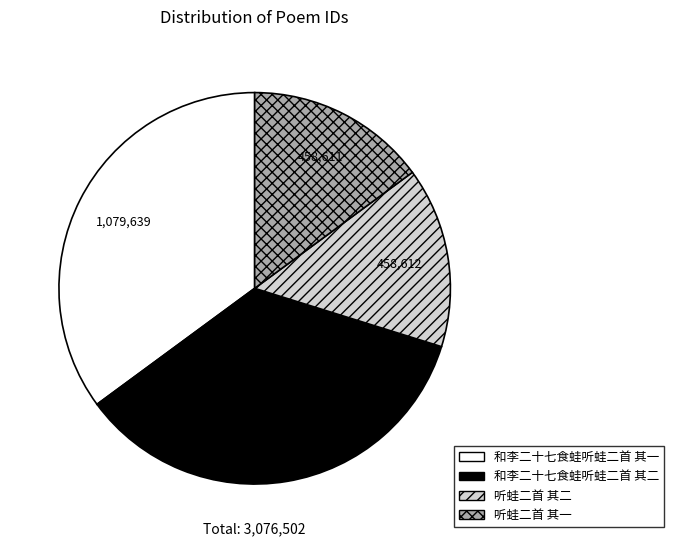

Is there any slice that represents more than half of the pie?

No